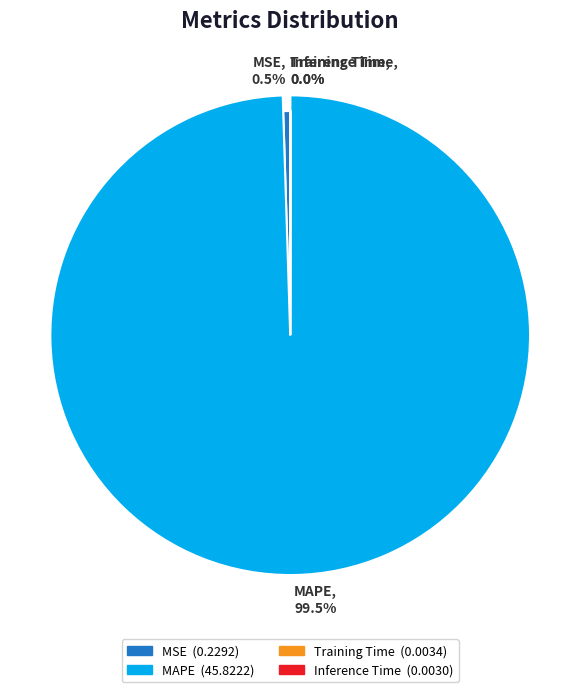

To the nearest percent, what is the difference between the largest and smallest slice percentages?

99%